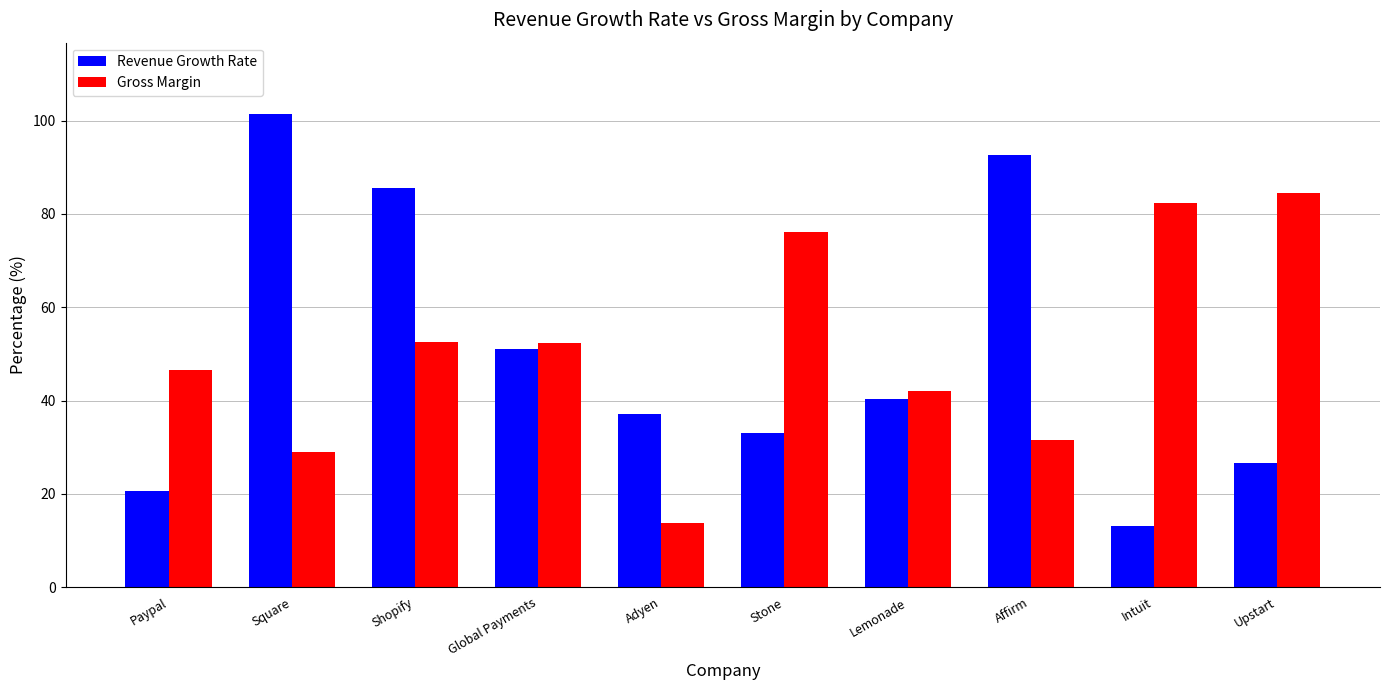

Which category has the highest value in the Revenue Growth Rate series?

Square